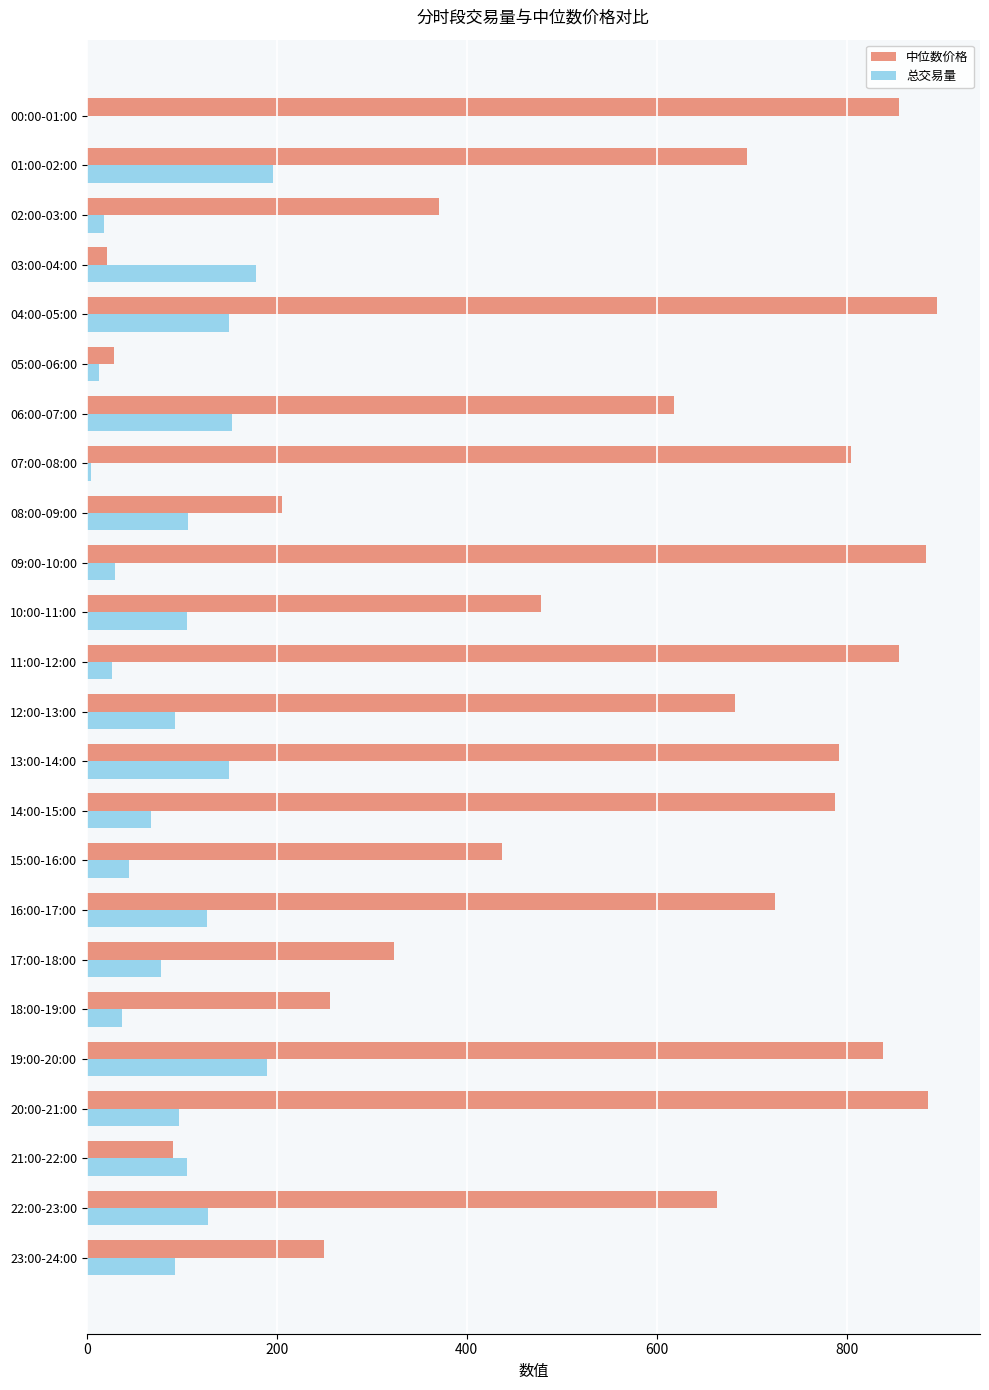

What is the maximum value for 中位数价格?

895.8